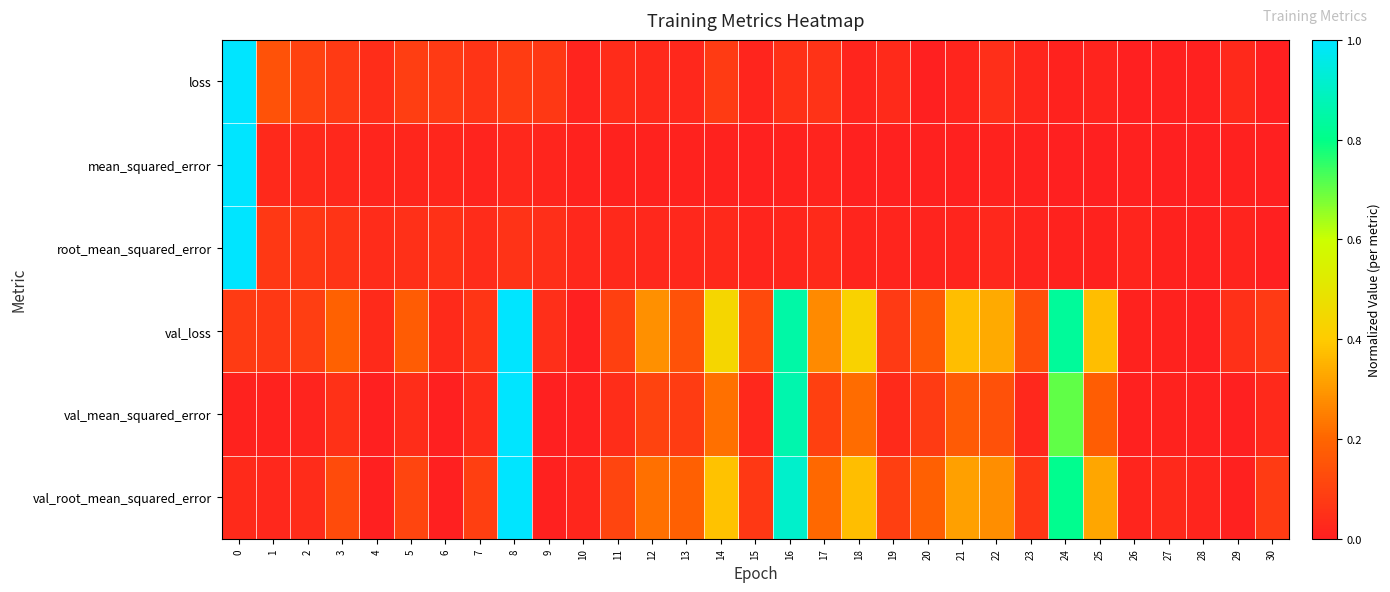

What is the total value across all series at 19?

0.3